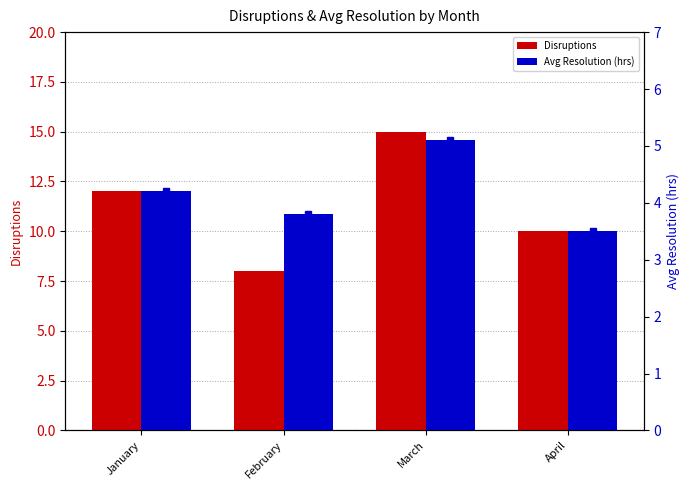

How many bars are there in total?

8